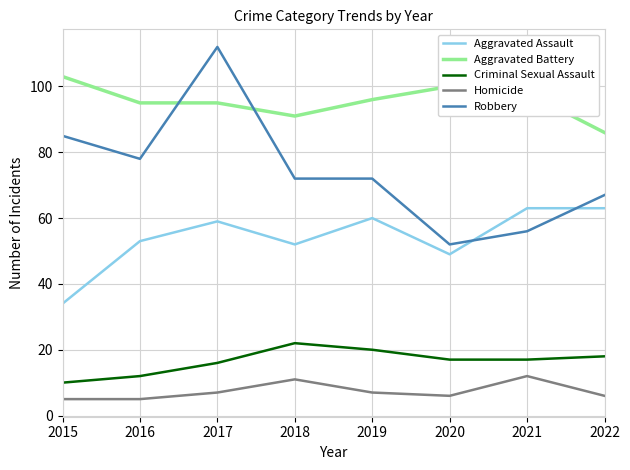

True or false: Criminal Sexual Assault and Robbery intersect in this chart.

False